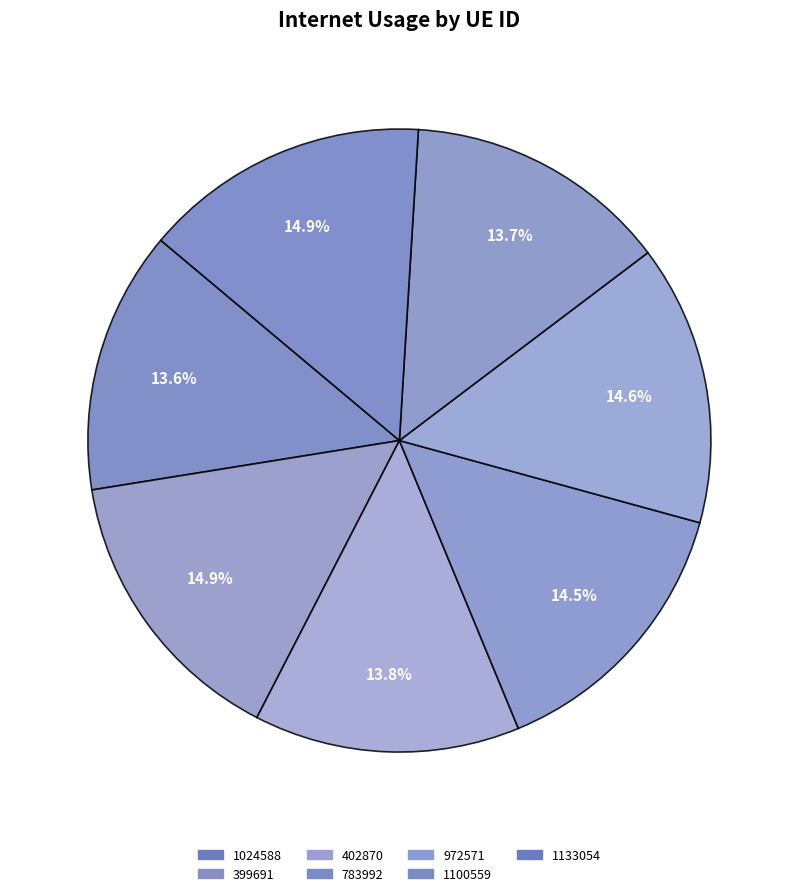

Is it true that 399691 is 15% of the pie?

True